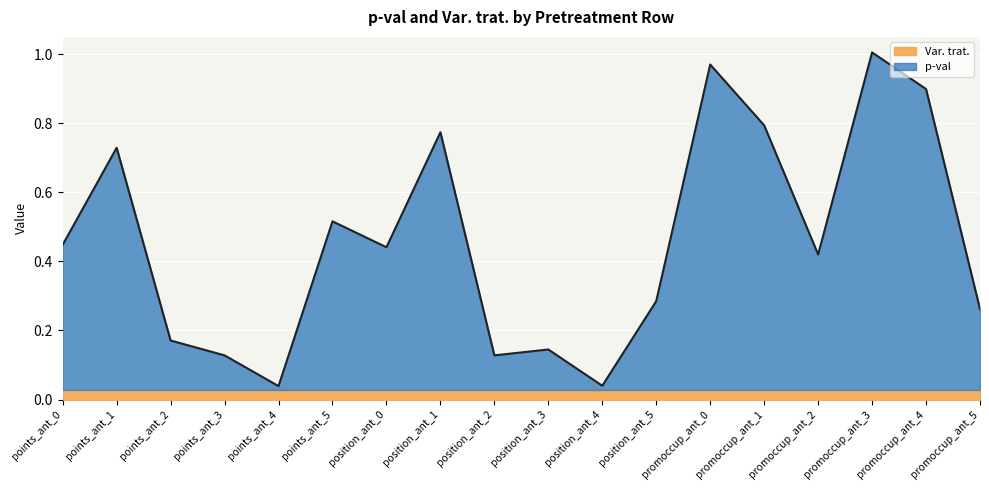

What is the value of the 13th point from the left?

1.0